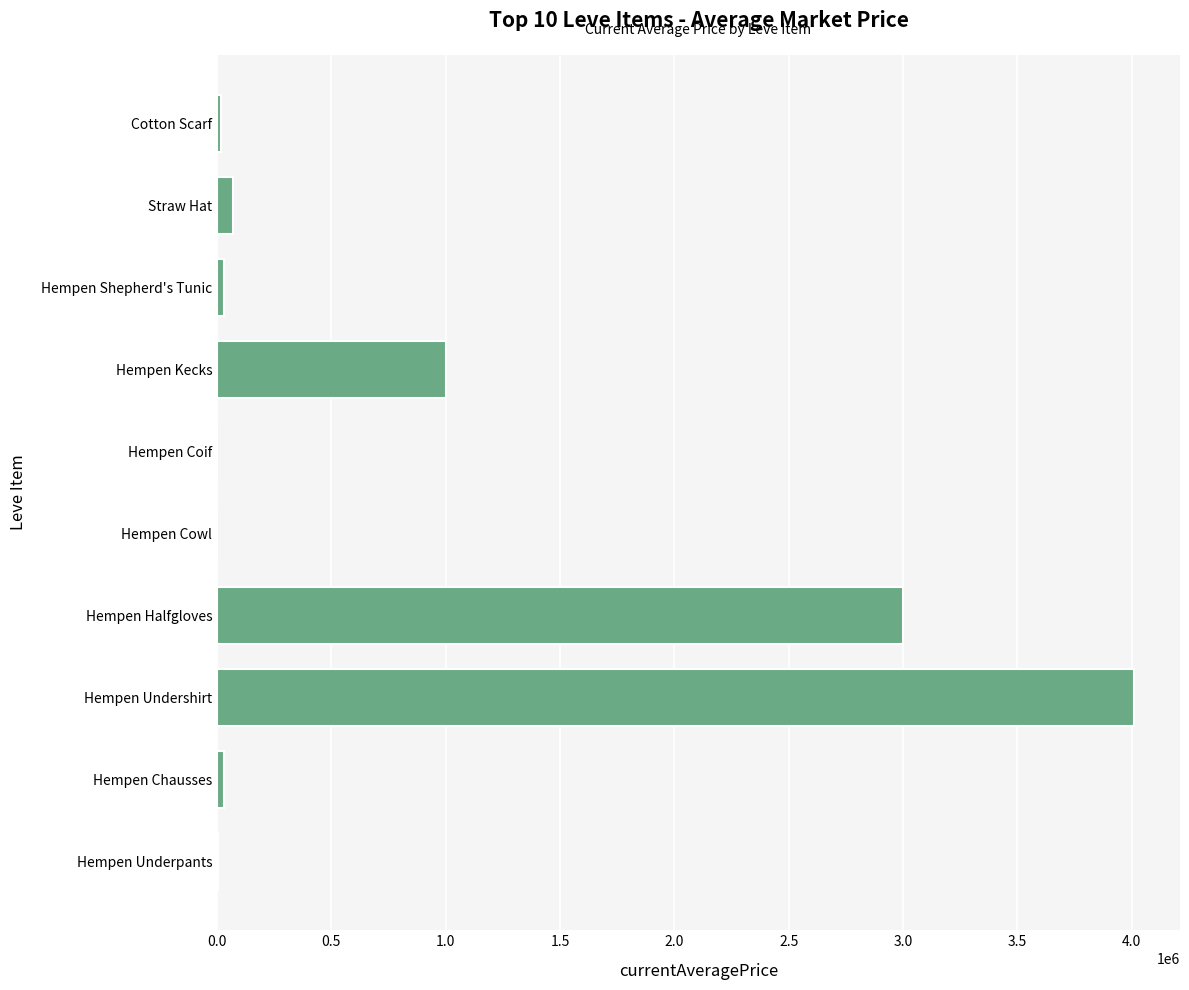

Between Hempen Kecks and Hempen Undershirt, which is larger?

Hempen Undershirt